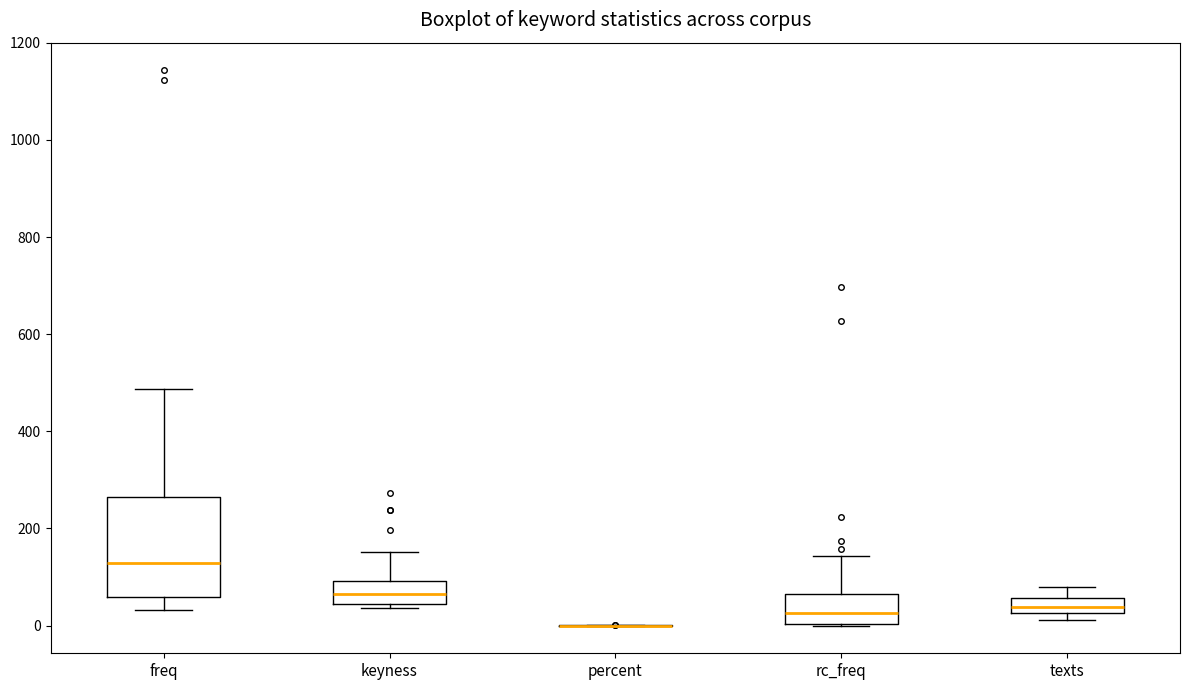

Where does the median line of the box for texts sit on the y-axis? The values are not printed on the chart, so give them approximately, as read against the axis.

40